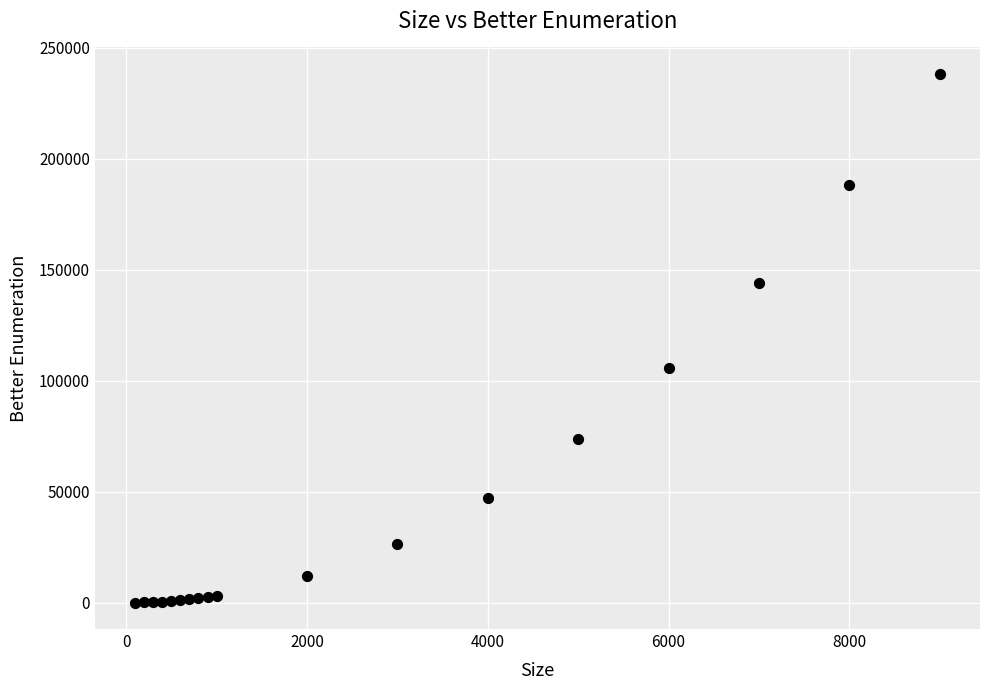

What is the range of Y values (max minus min)?

238279